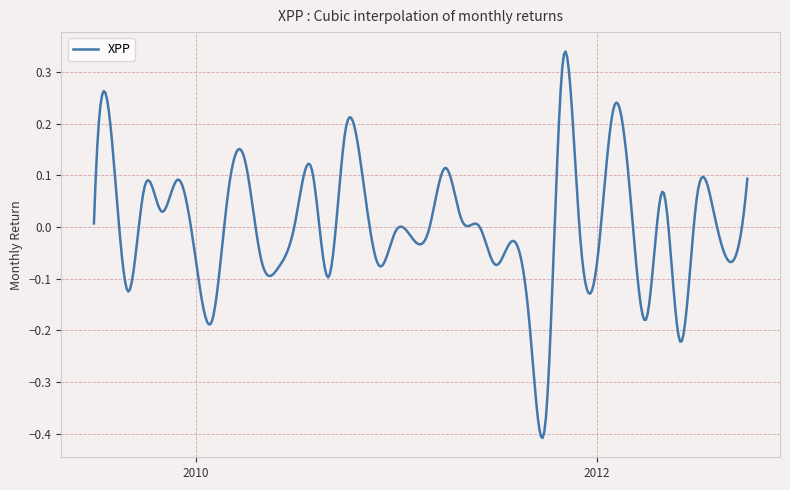

What is the difference between the maximum and minimum values?

0.7